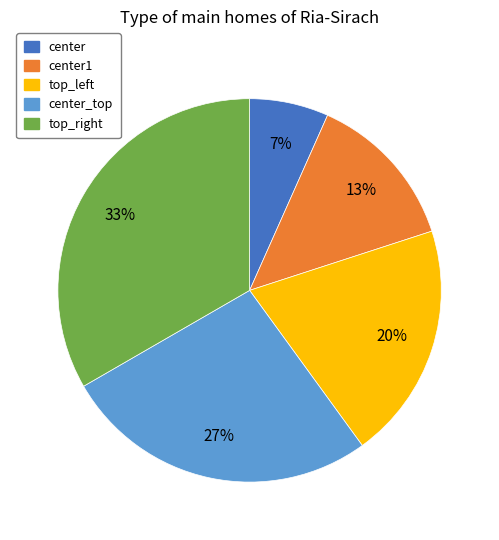

To the nearest percent, what is the average slice percentage?

20%